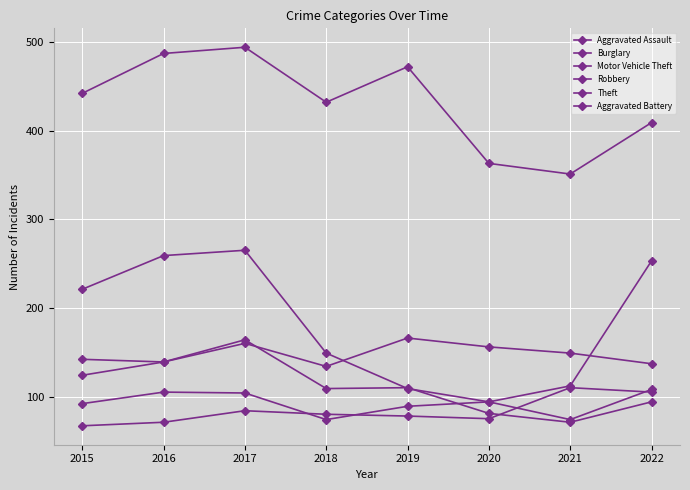

Where is Theft nearest to the value 422?

2018